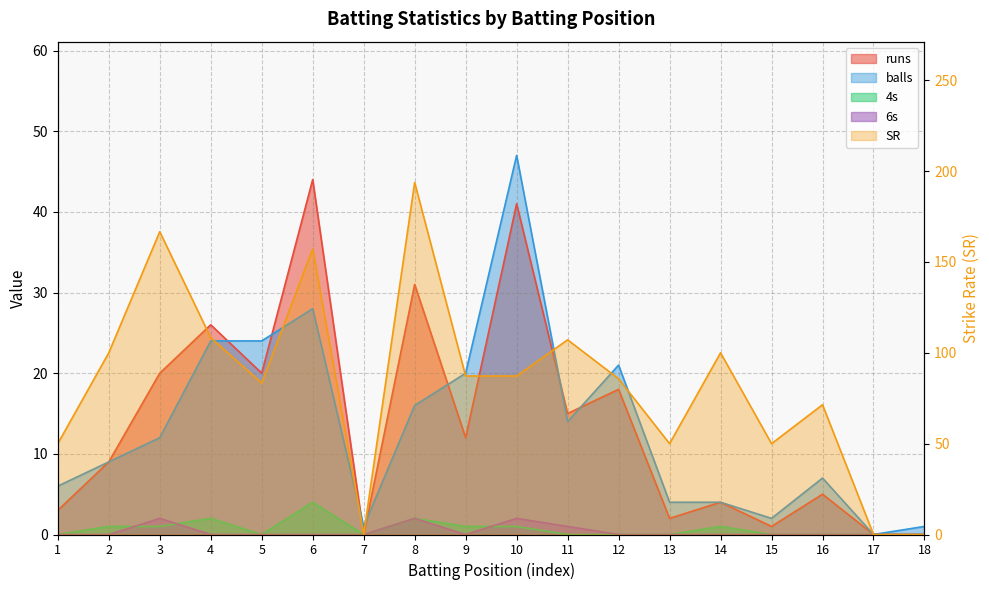

Reading left to right, extract all data points from this chart.

runs: 3.0	9.0	20.0	26.0	20.0	44.0	0.0	31.0	12.0	41.0	15.0	18.0	2.0	4.0	1.0	5.0	0.0	0.0
balls: 6.0	9.0	12.0	24.0	24.0	28.0	1.0	16.0	20.0	47.0	14.0	21.0	4.0	4.0	2.0	7.0	0.0	1.0
4s: 0.0	1.0	1.0	2.0	0.0	4.0	0.0	2.0	1.0	1.0	0.0	0.0	0.0	1.0	0.0	0.0	0.0	0.0
6s: 0.0	0.0	2.0	0.0	0.0	0.0	0.0	2.0	0.0	2.0	1.0	0.0	0.0	0.0	0.0	0.0	0.0	0.0
SR: 50.0	100.0	166.7	108.3	83.3	157.1	0.0	193.8	87.2	87.2	107.1	85.7	50.0	100.0	50.0	71.4	0.0	0.0